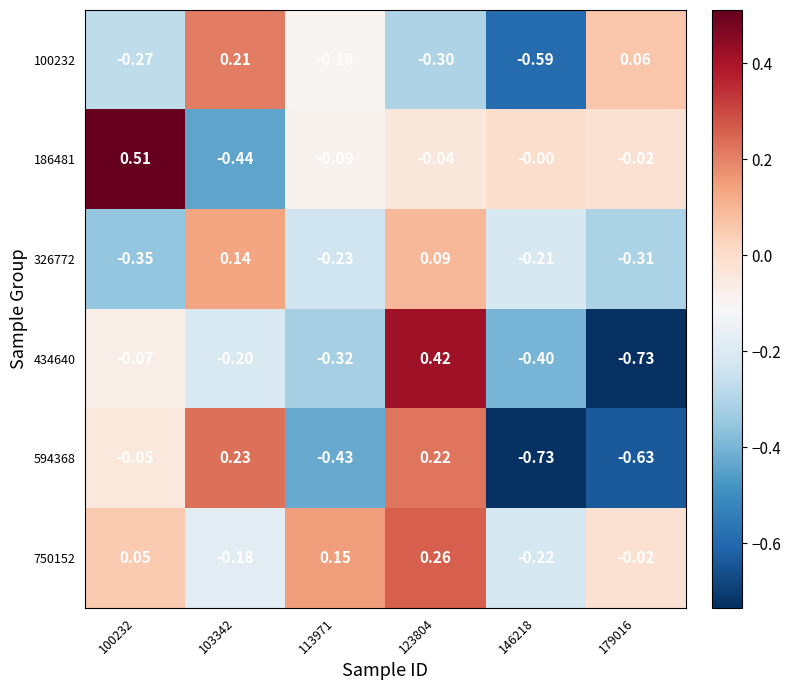

Count the number of data series in this chart.

6